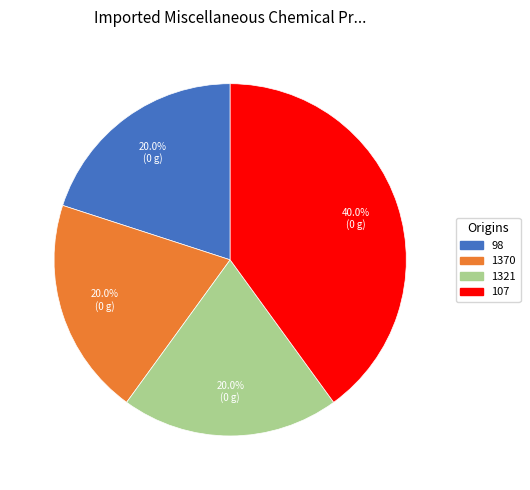

Combined, do 107 and 1321 account for over 50%?

Yes